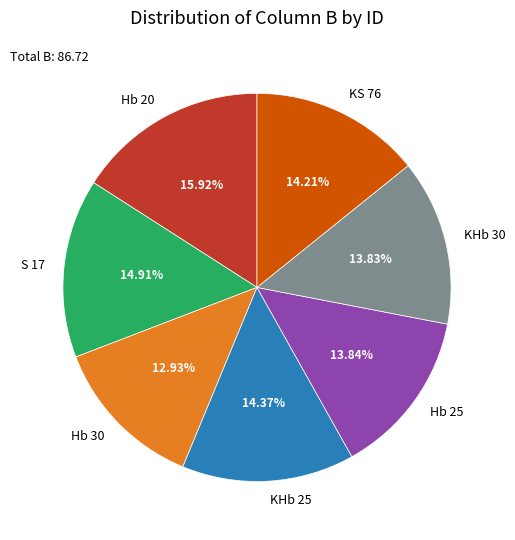

How many segments does this pie chart have?

7